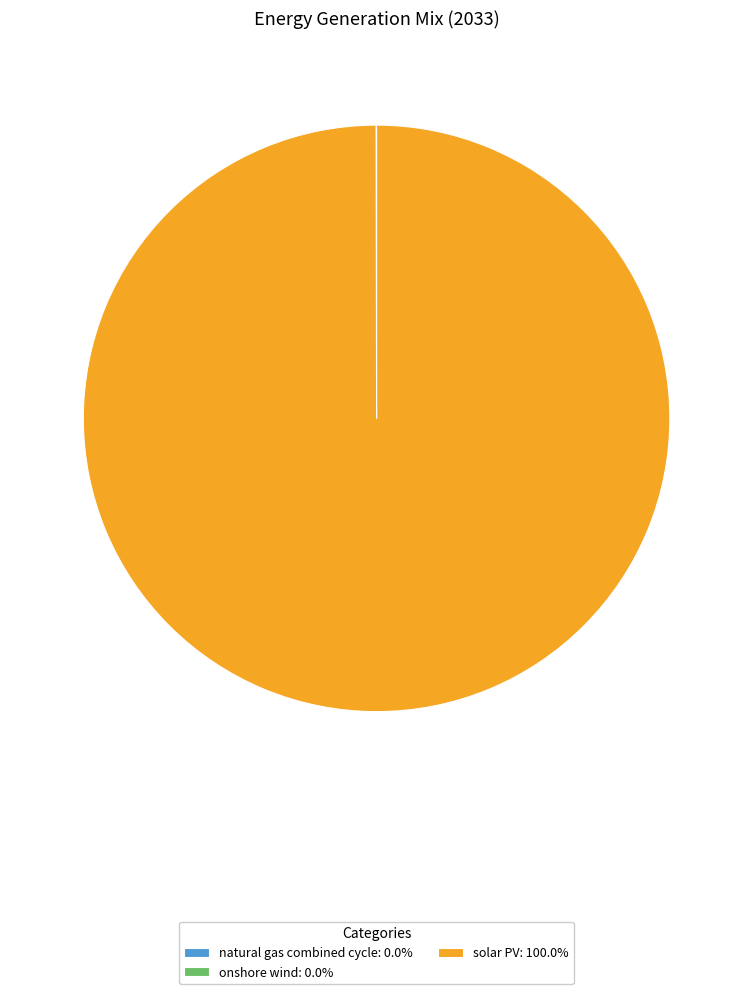

Does solar PV: 100.0% represent more than half of the total?

Yes